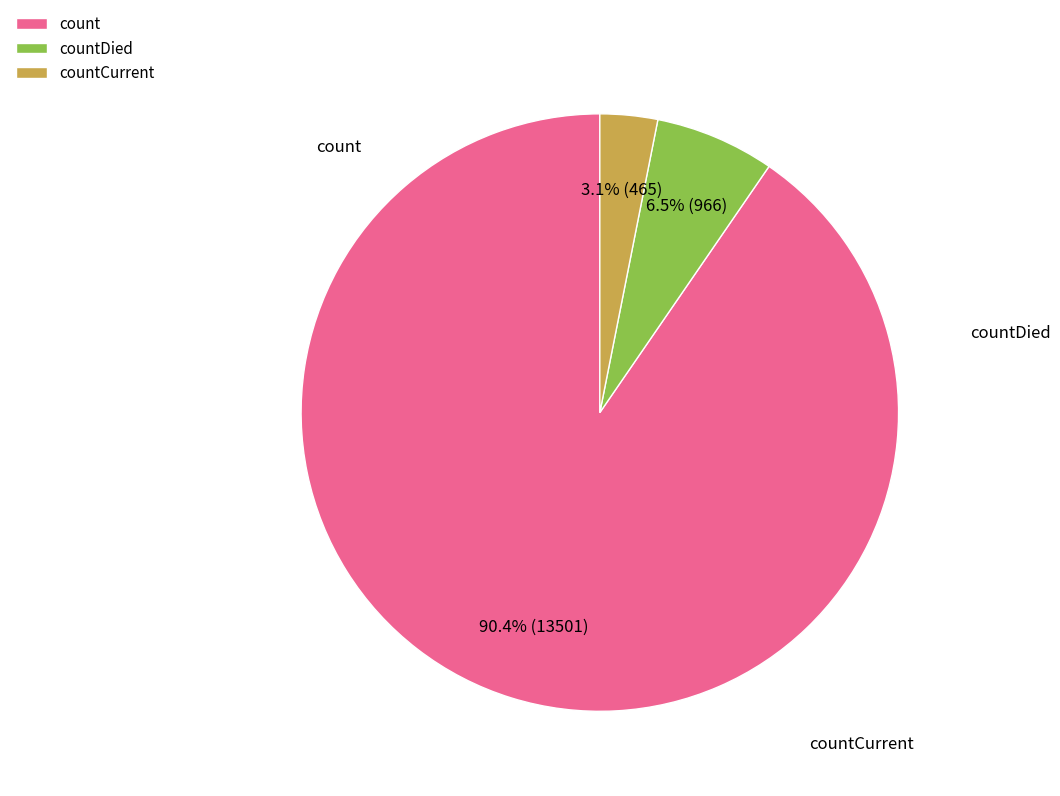

Which slice is the largest?

count